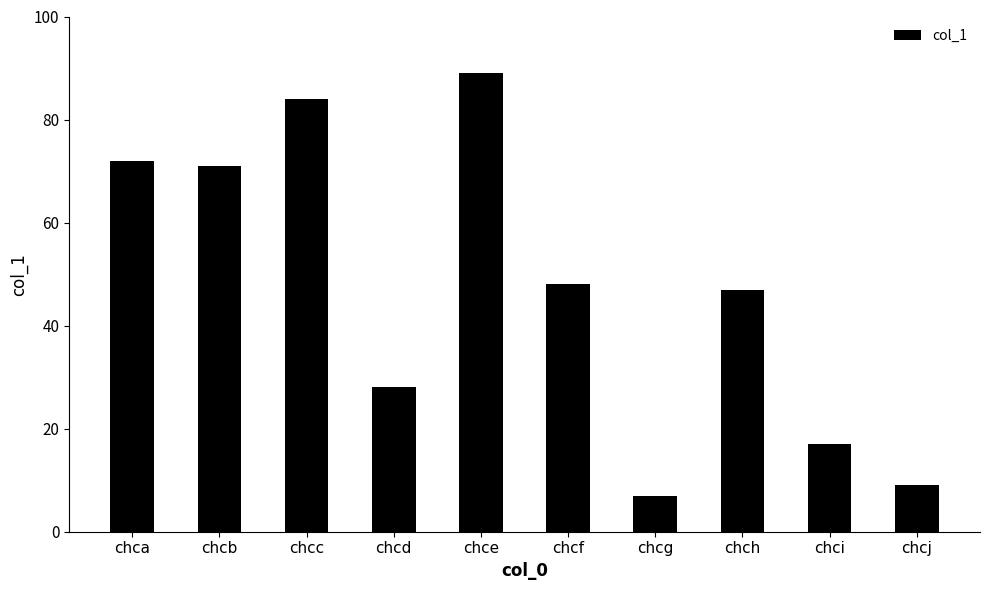

At which label is the value closest to 48?

chcf